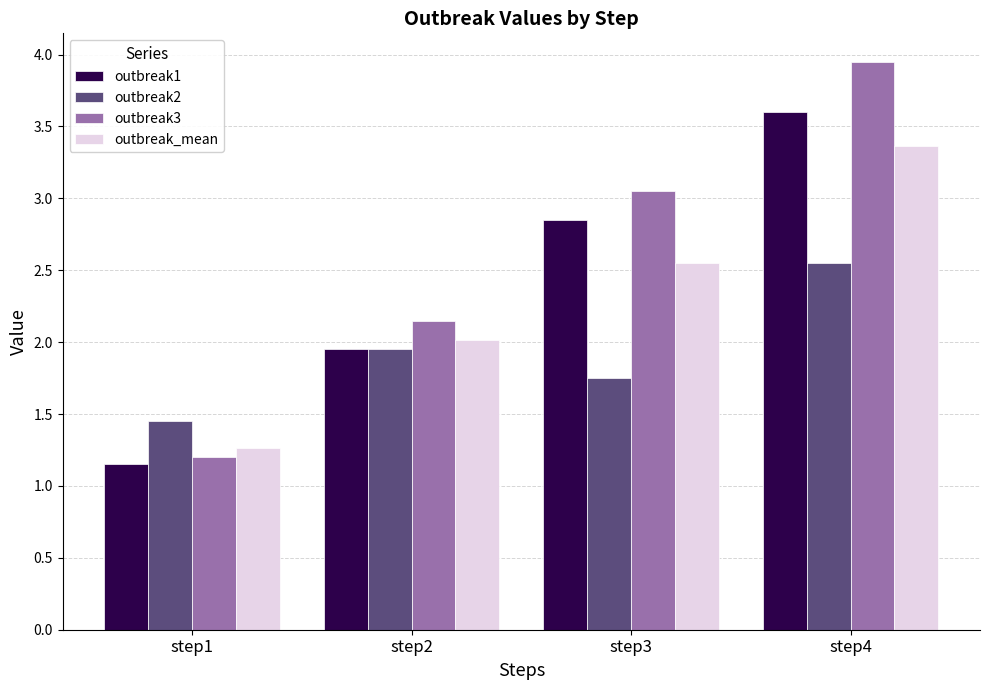

What is the spread (max minus min) of values at step1?

0.3